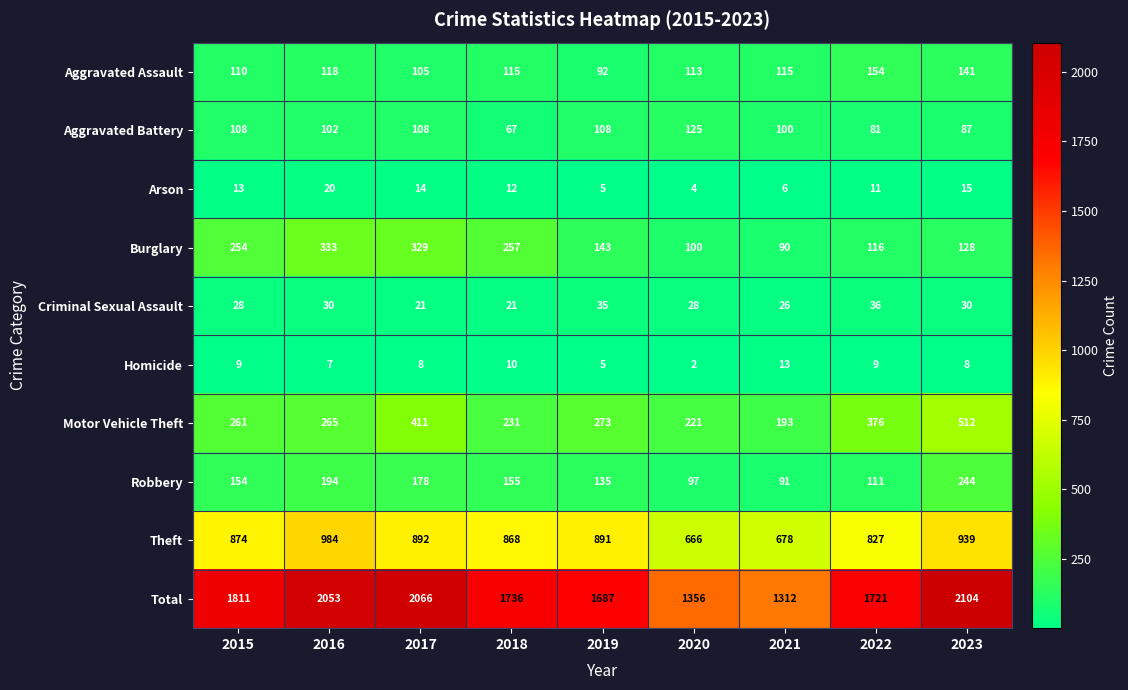

Which series has the widest spread of values?

Total